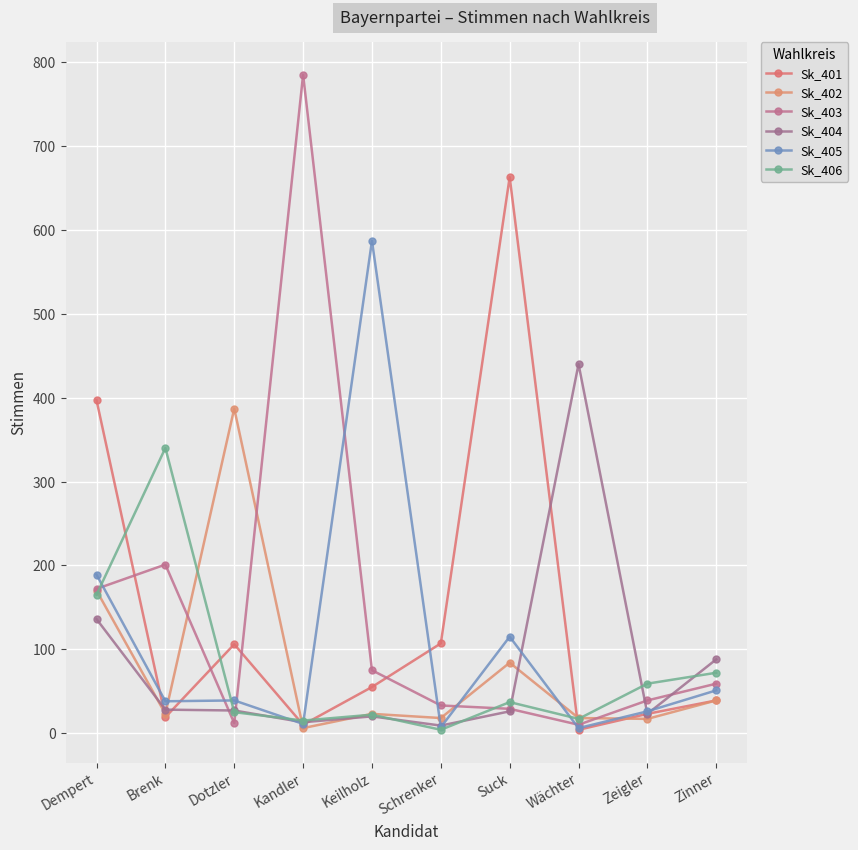

What is the total value across all series at Wächter?

495